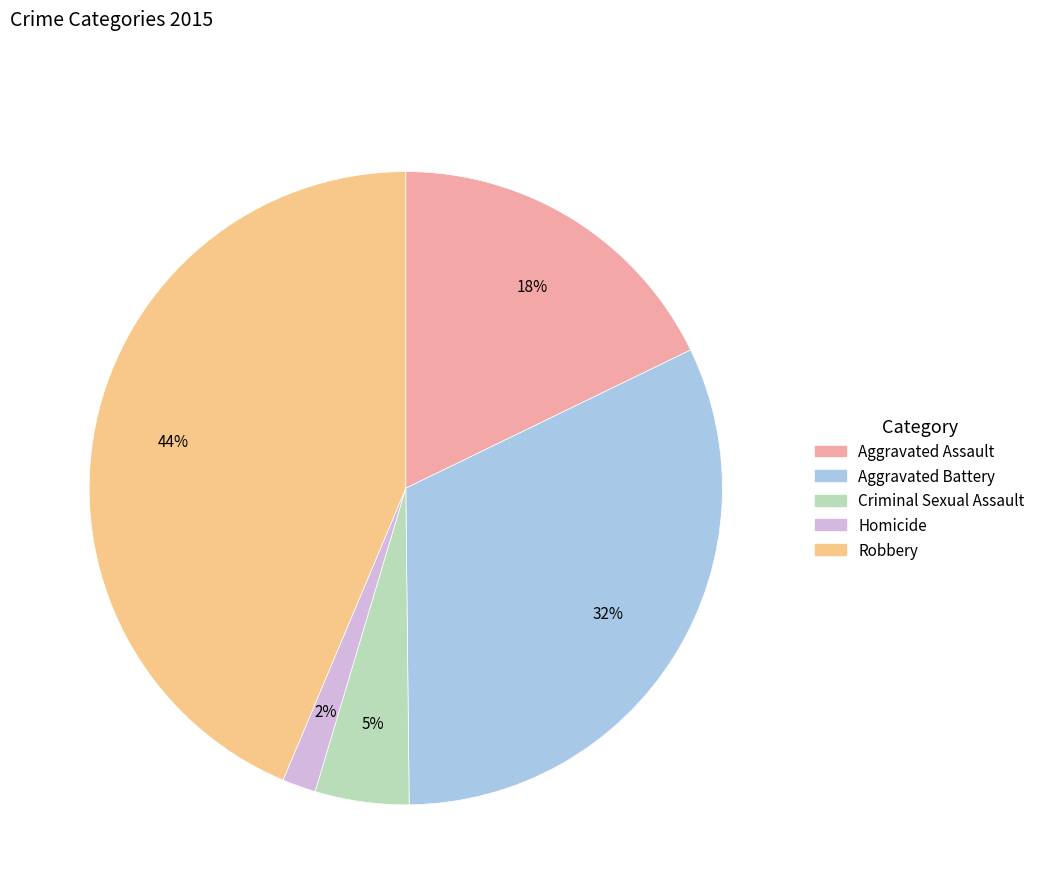

How many segments does this pie chart have?

5